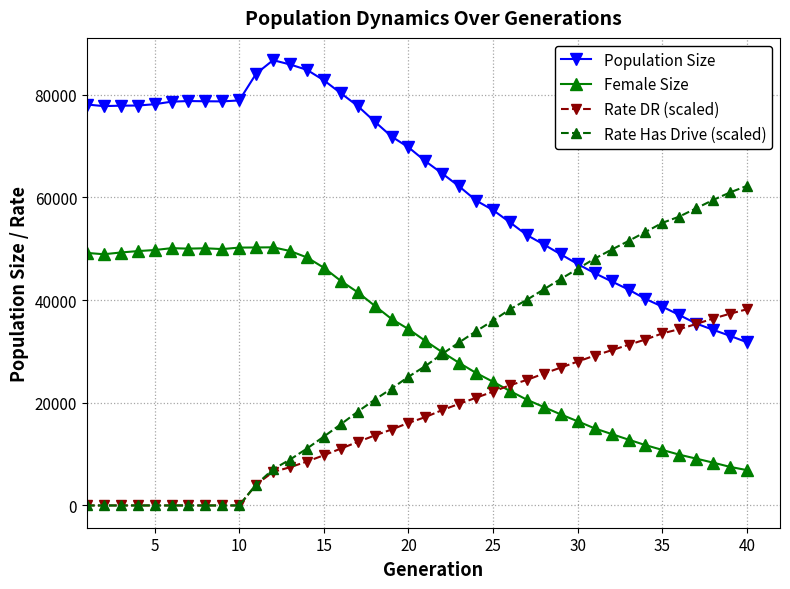

What is the value of the Female Size point at the 20th from the left?

34341.0